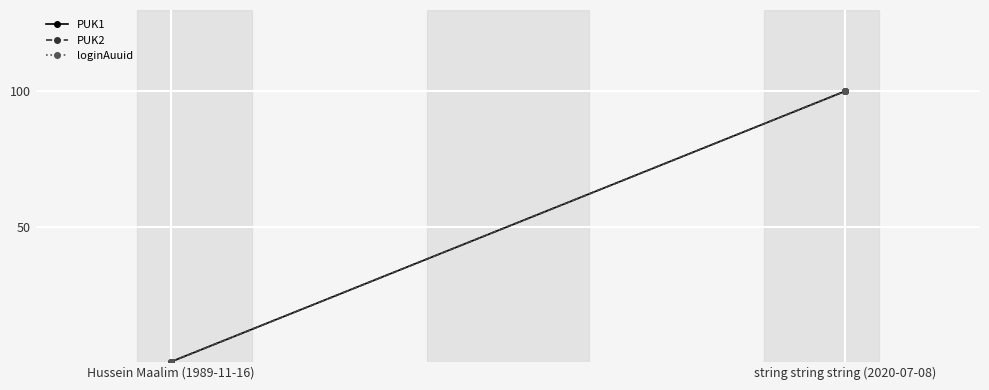

How many PUK1 values are between 0 and 100?

2